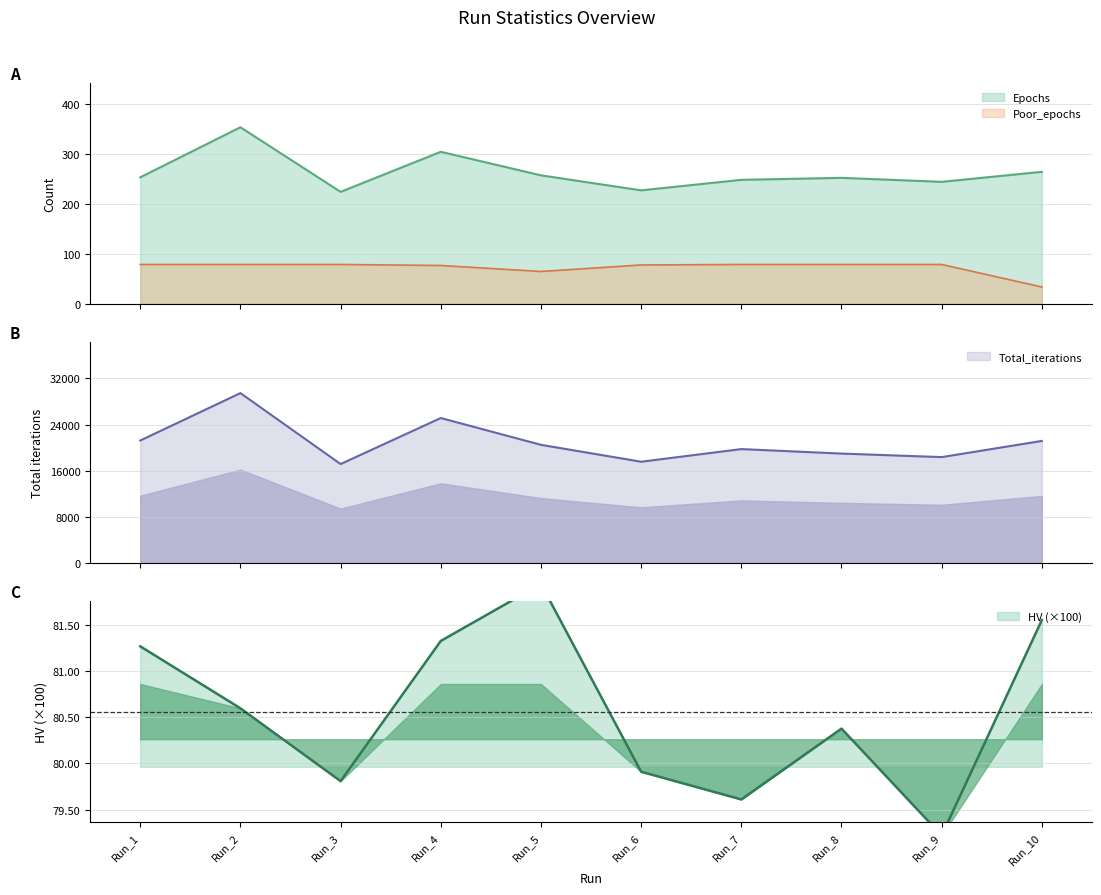

What is the difference between the Epochs values at Run_2 and Run_5?

96.0